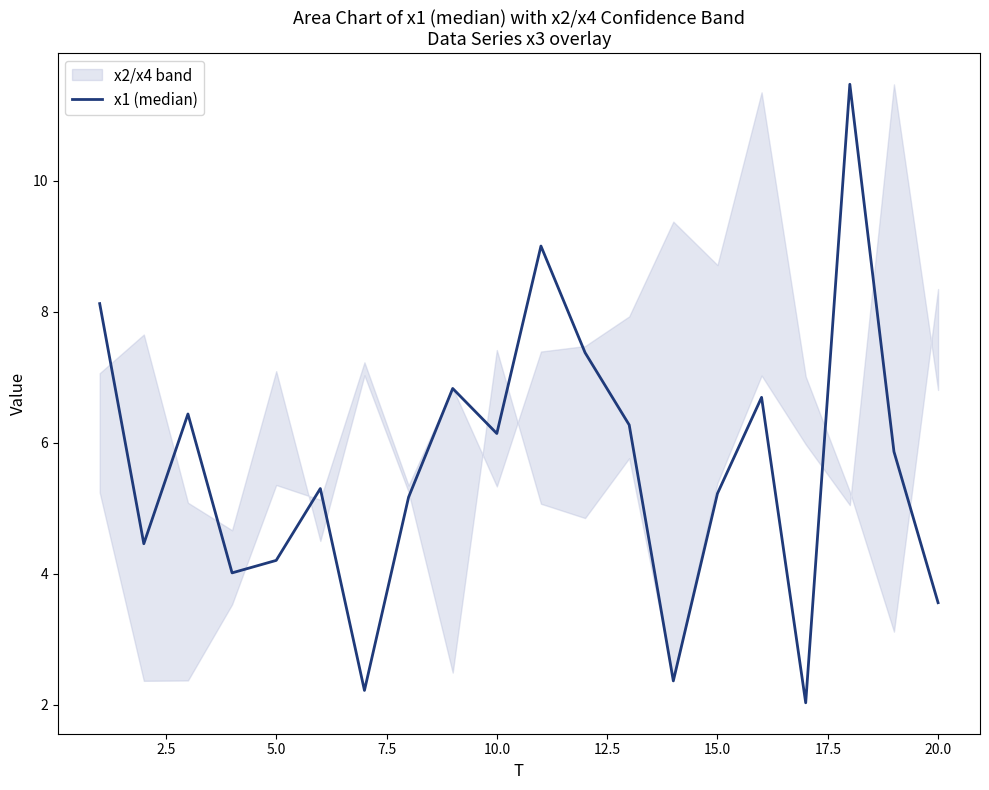

True or false: the data shows 4.2 at 13.

False